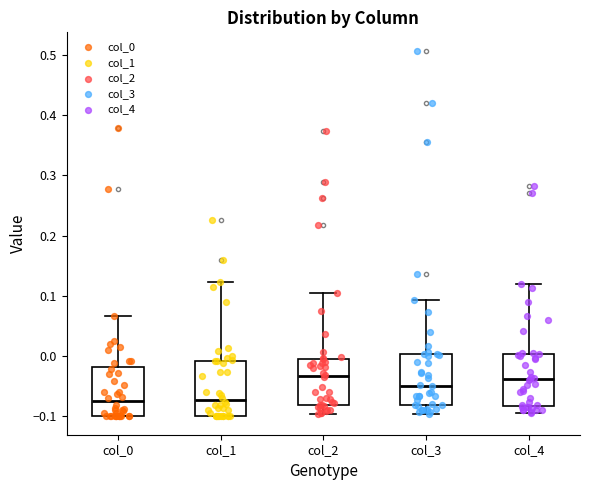

Reading left to right, transcribe this box plot: for each box, give where its median line is, the range the box spans, and where its two whiskers end, as read against the y-axis. The values are not printed on the chart, so give them approximately, as read against the axis.

col_0: median -0.08, box -0.10 to -0.02, whiskers -0.10 to 0.07
col_1: median -0.07, box -0.10 to -0.01, whiskers -0.10 to 0.12
col_2: median -0.03, box -0.08 to 0.00, whiskers -0.10 to 0.10
col_3: median -0.05, box -0.08 to 0.00, whiskers -0.10 to 0.09
col_4: median -0.04, box -0.08 to 0.00, whiskers -0.09 to 0.12